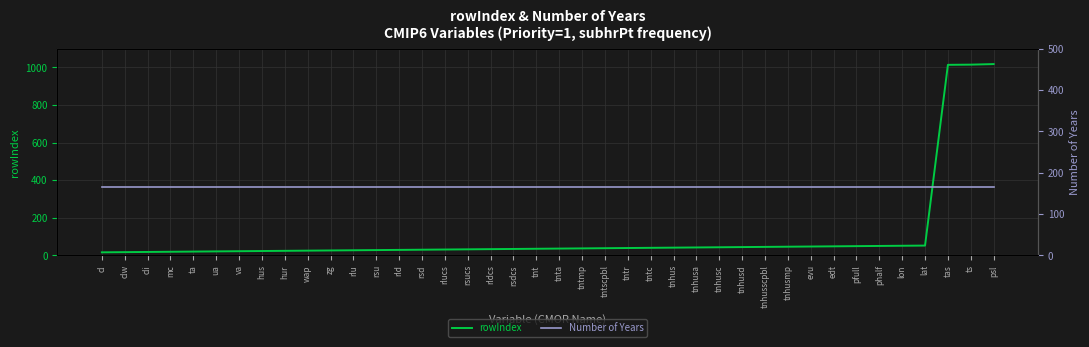

The rowIndex series shows 47 at edt. True or false?

True